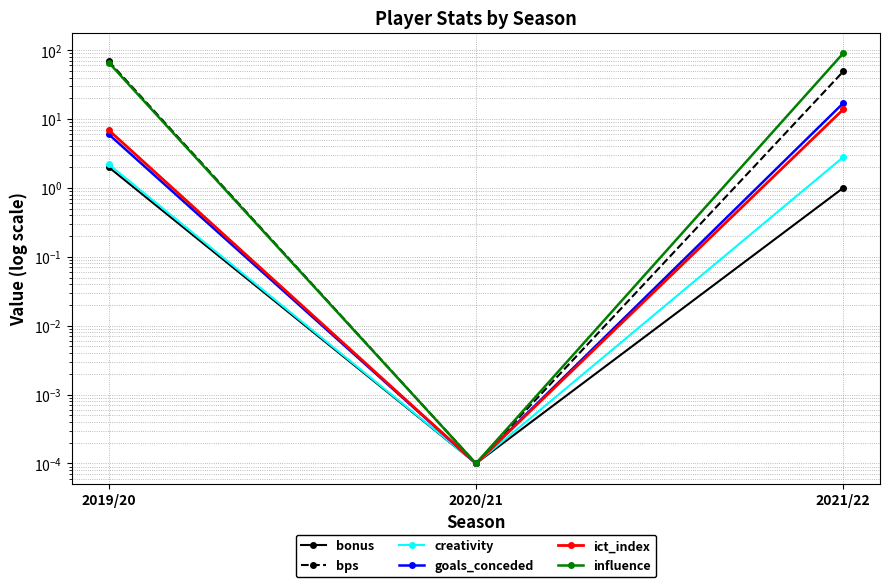

Is the value of bonus at 2021/22 greater than the value of goals_conceded at 2020/21?

Yes